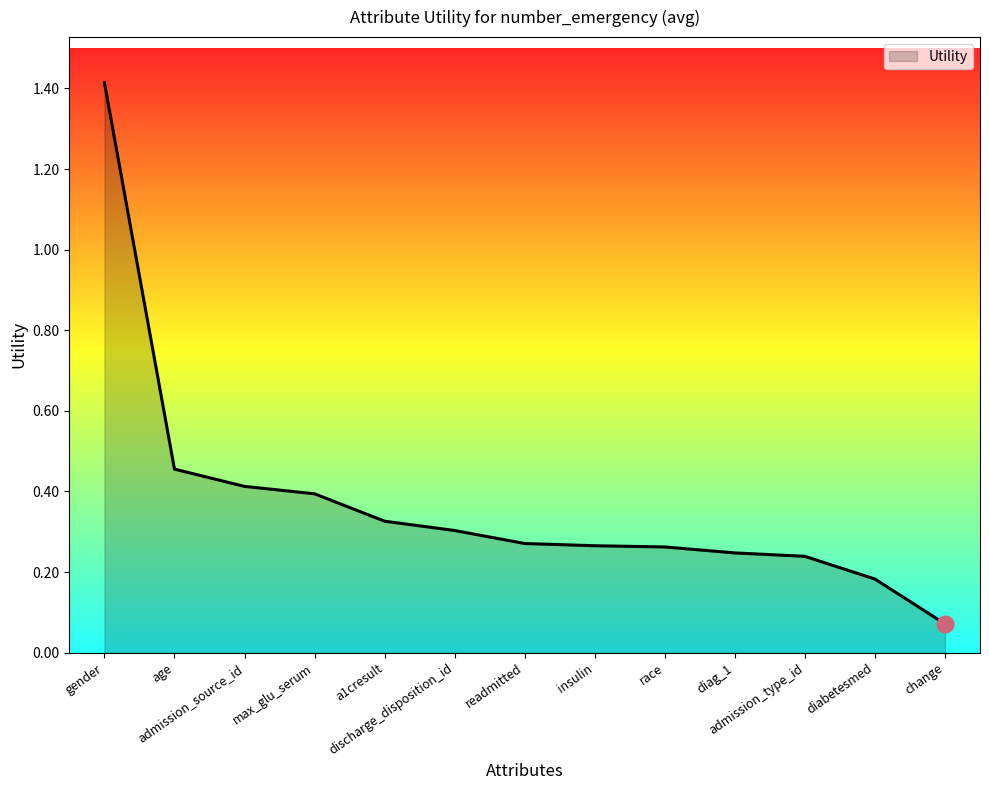

What is the sum of the values at a1cresult and diag_1?

0.6